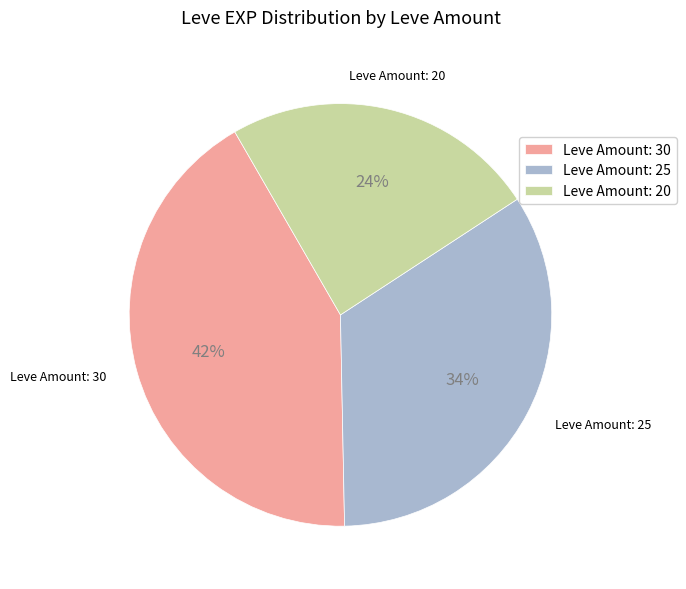

To the nearest percent, what is the difference between the largest and smallest slice percentages?

18%